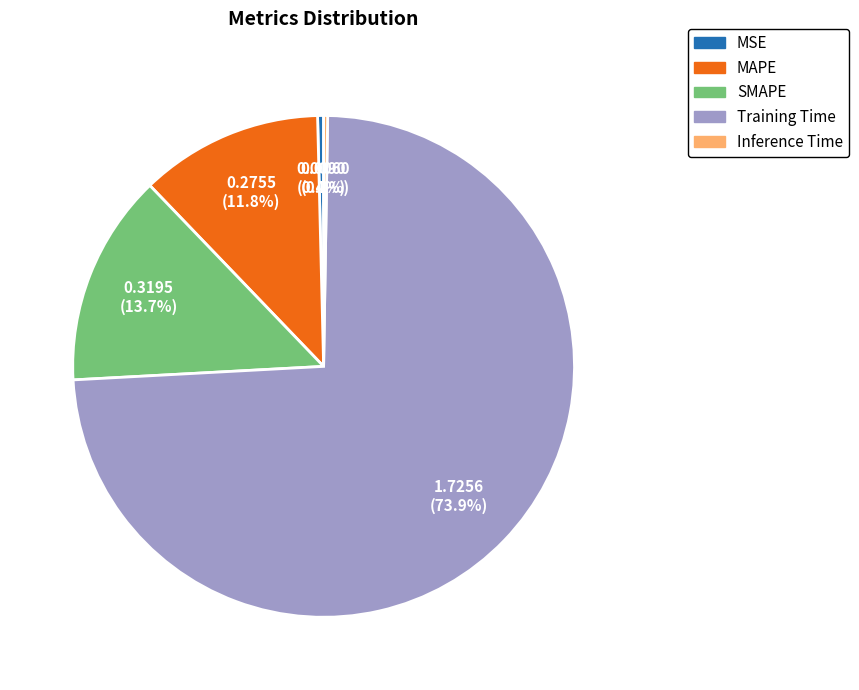

What is the total percentage of MSE and MAPE?

12.2%